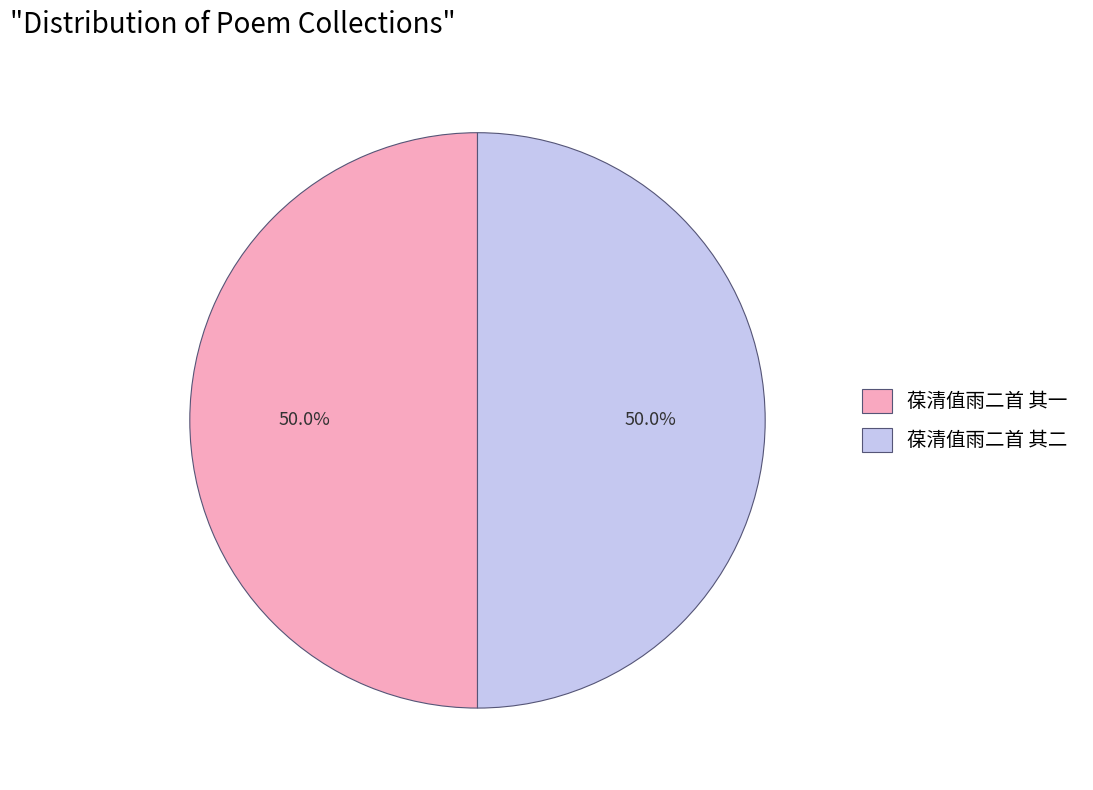

What is the total percentage of 葆清值雨二首 其二 and 葆清值雨二首 其一?

100.0%